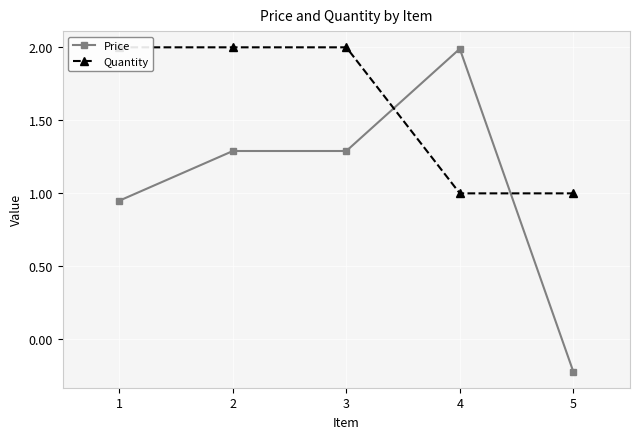

What are all the series names shown in the legend?

Price, Quantity